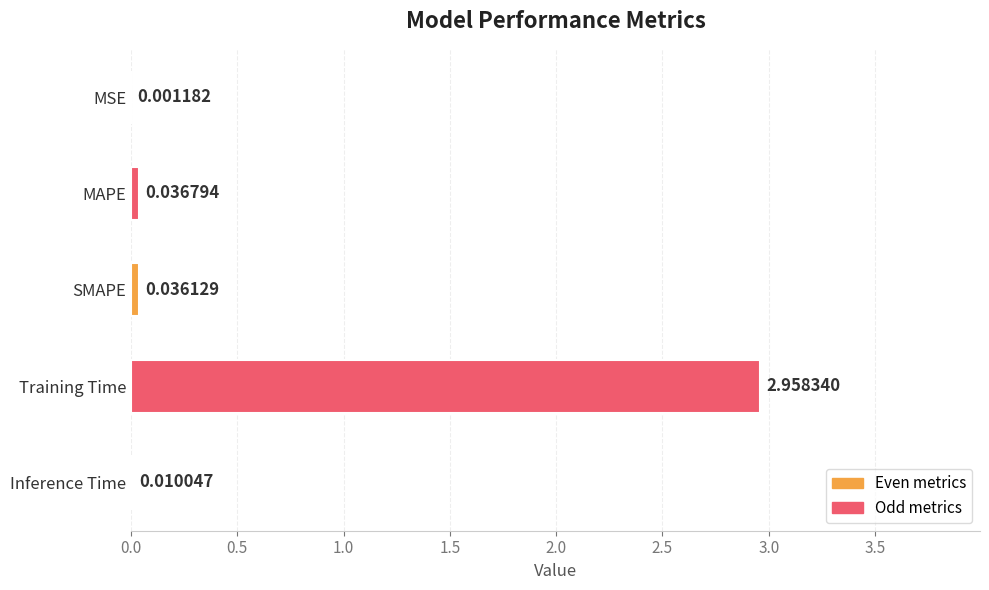

Where is the data nearest to the value 1?

MAPE